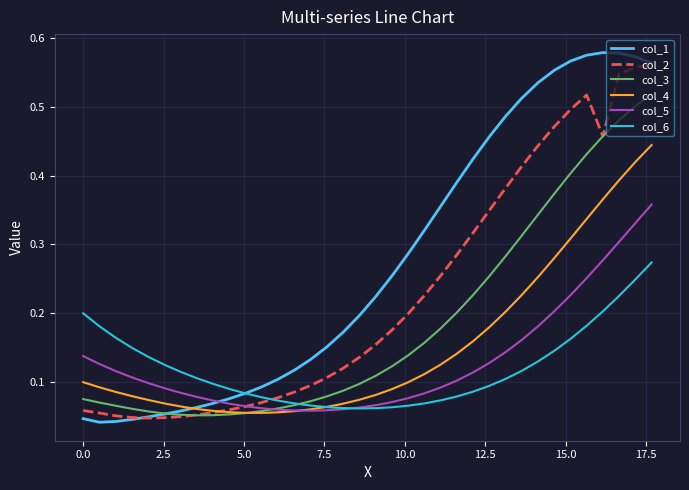

Which series has the largest total across all categories?

col_1